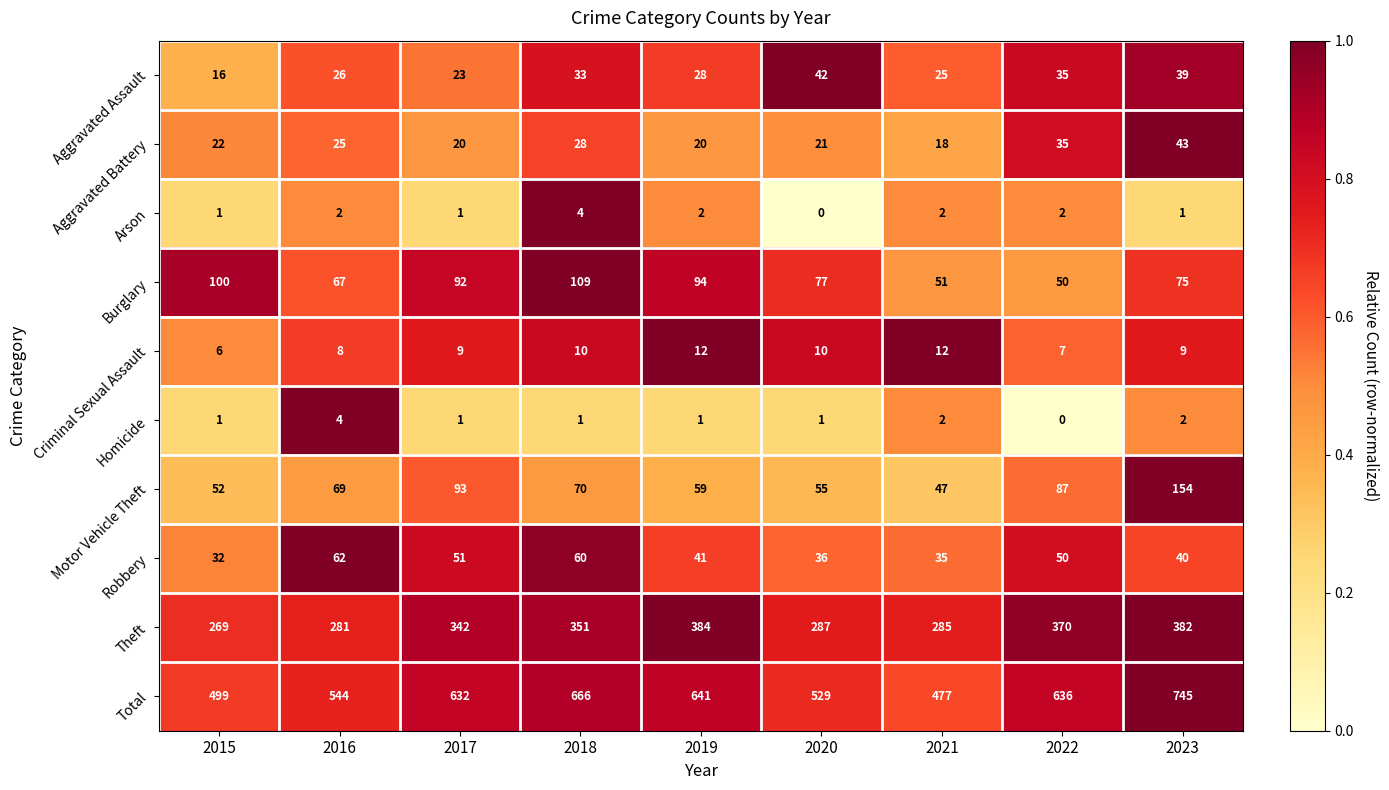

List the labels in order of Total value, smallest first.

2021, 2015, 2020, 2016, 2017, 2022, 2019, 2018, 2023